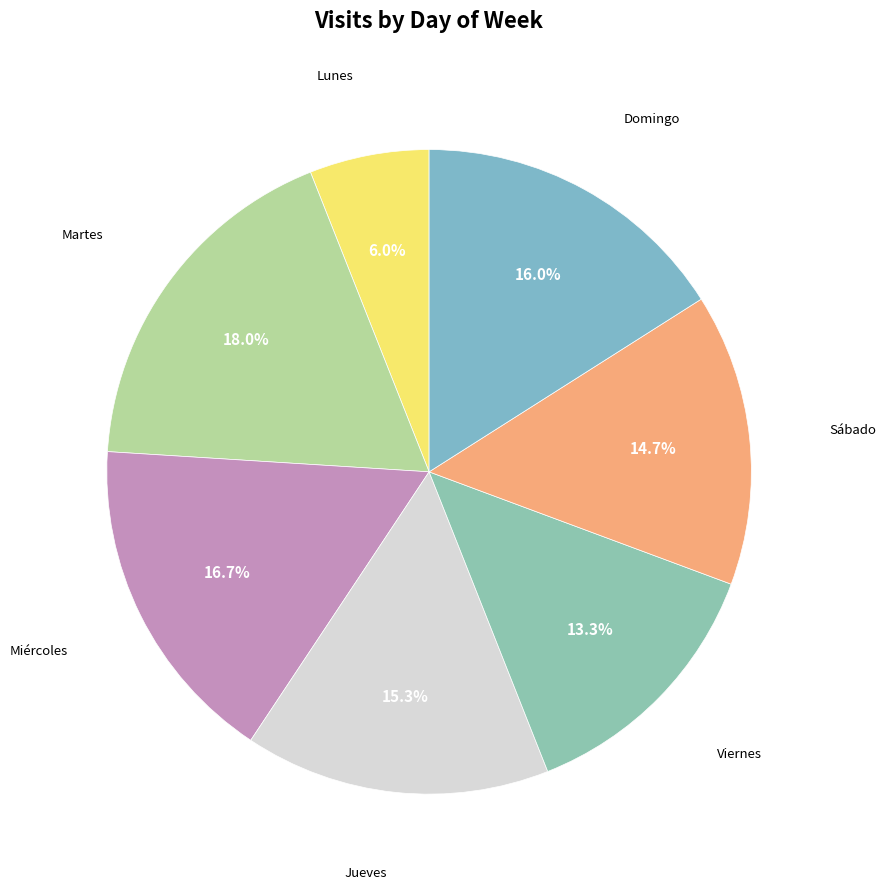

Count the number of slices in the pie.

7